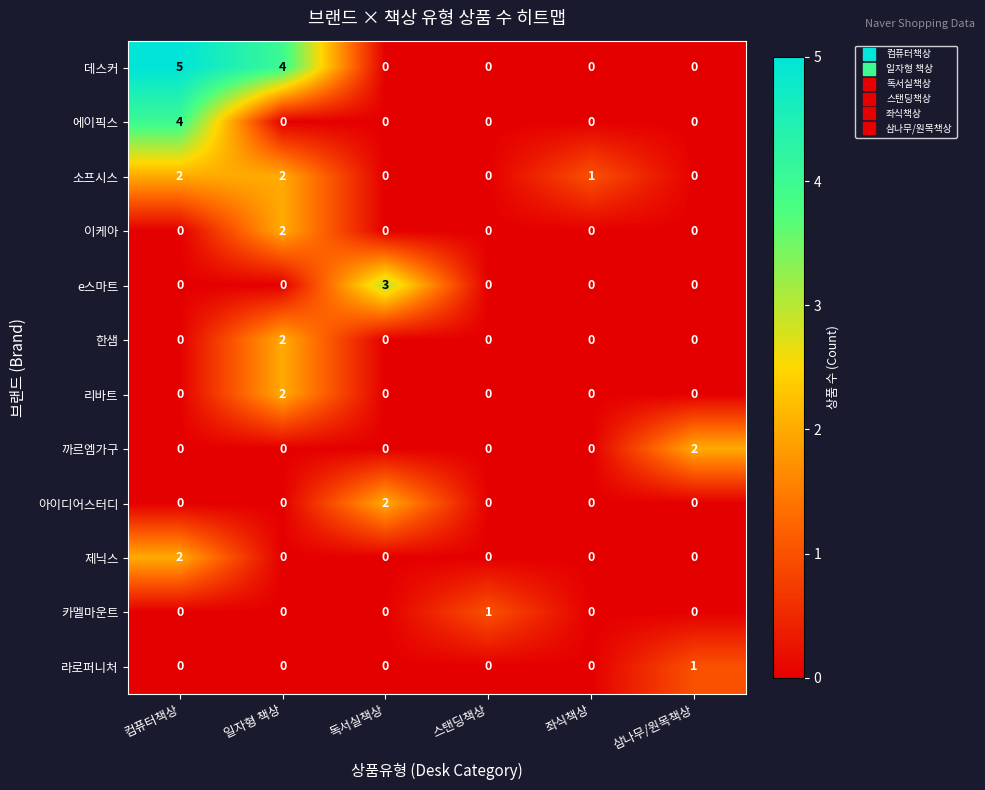

Between 독서실책상 and 좌식책상, which series saw the biggest shift?

e스마트